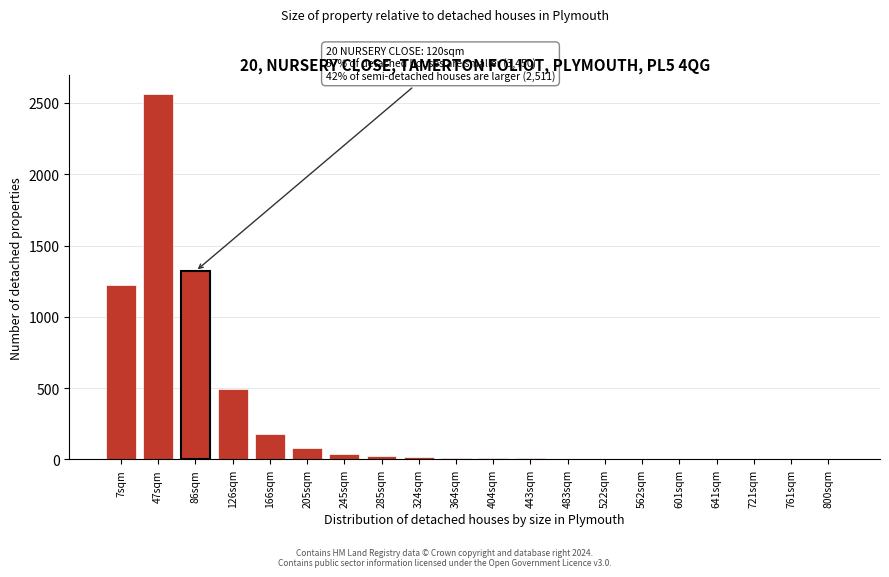

The value at 126sqm is 305. True or false?

False